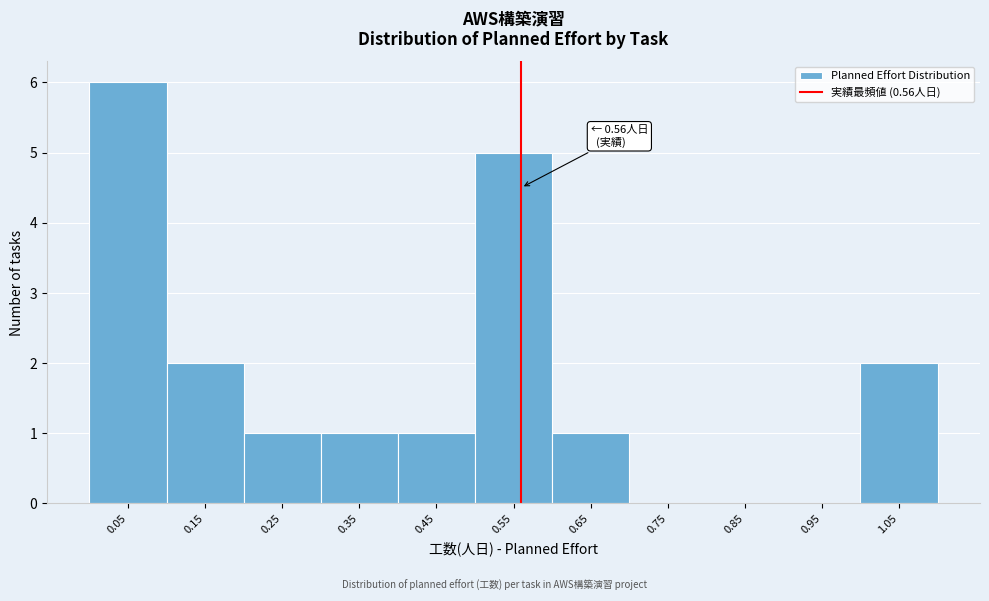

Over which range of the x-axis is the bar tallest?

0.0 to 0.1